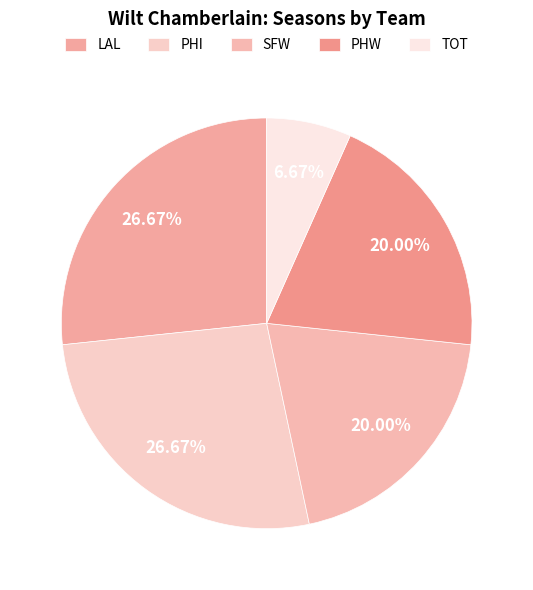

How many segments does this pie chart have?

5